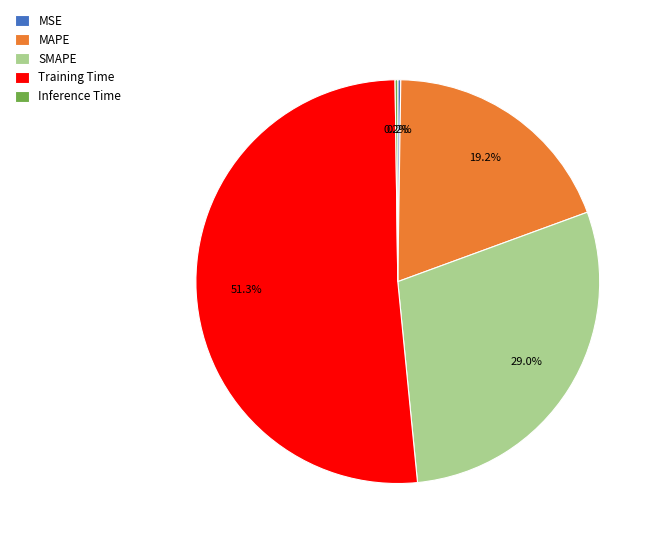

Which slice represents more than half of the pie?

Training Time